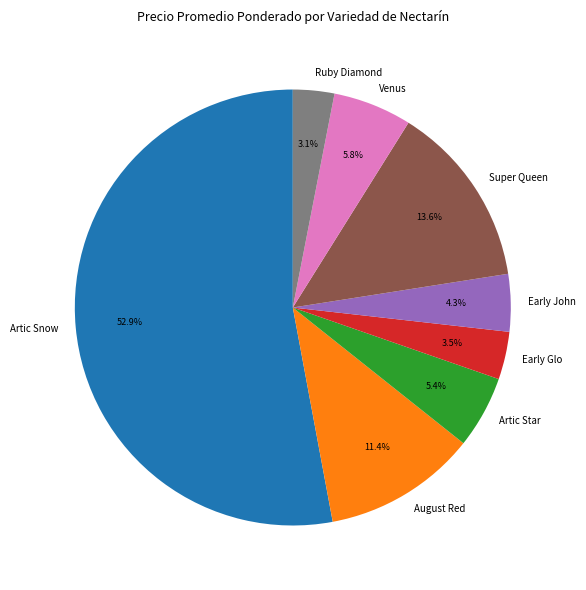

True or false: Early Glo accounts for 13% of the total.

False